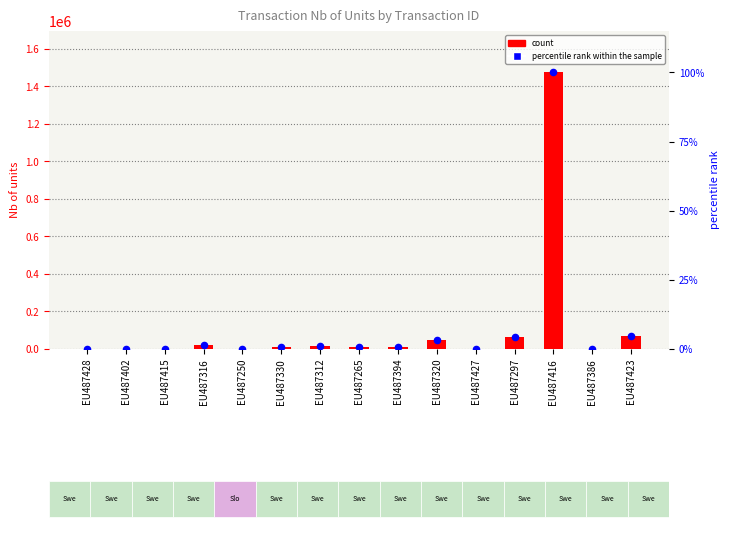

At how many categories does at least one series exceed 806118?

1